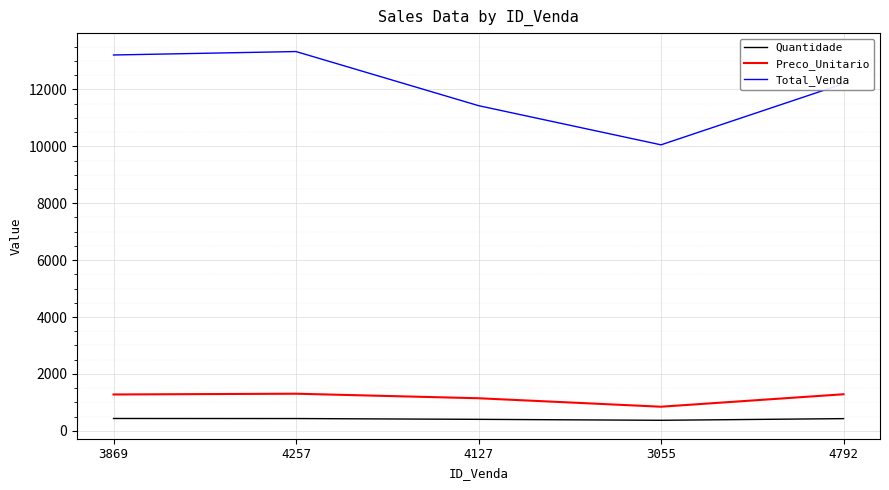

True or false: Quantidade and Preco_Unitario cross at least once.

False